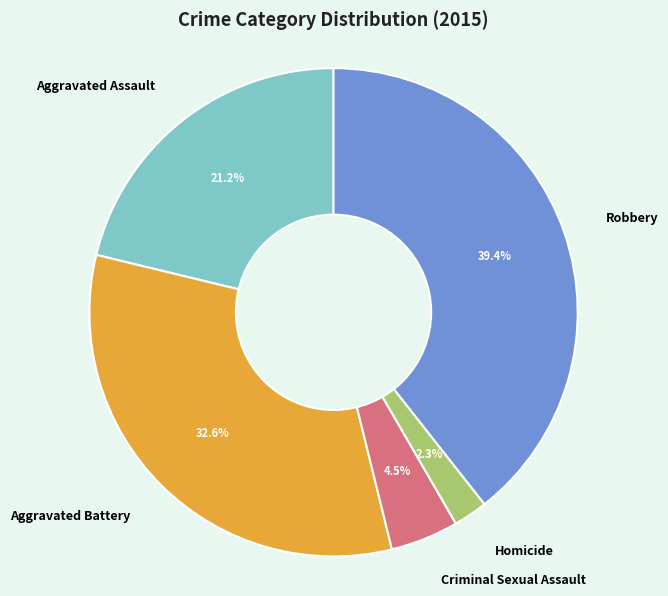

True or false: Aggravated Assault accounts for 21% of the total.

True